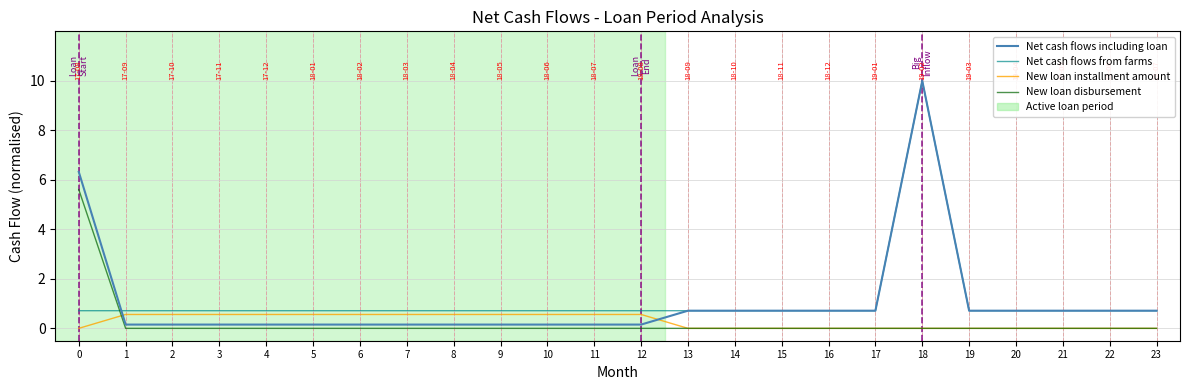

What is the sum of the Net cash flows including loan values at 20 and 23?

1.4